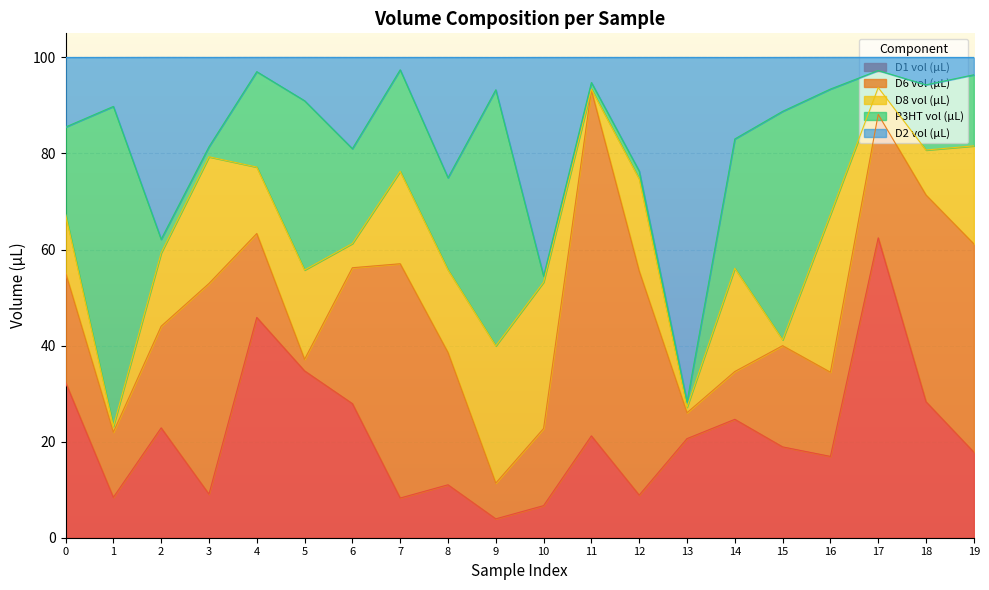

Is the value of D2 vol (µL) at 9 greater than the value of D1 vol (µL) at 5?

No